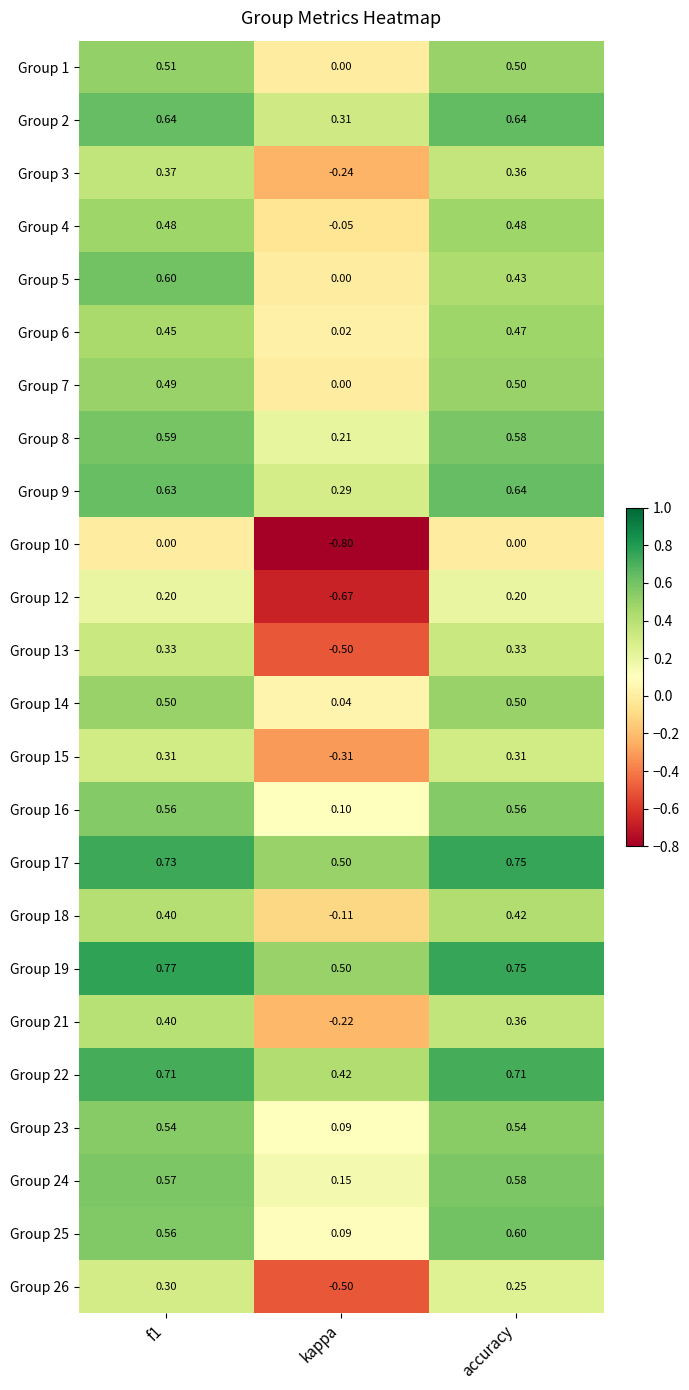

Where is Group 2 nearest to the value 0?

kappa